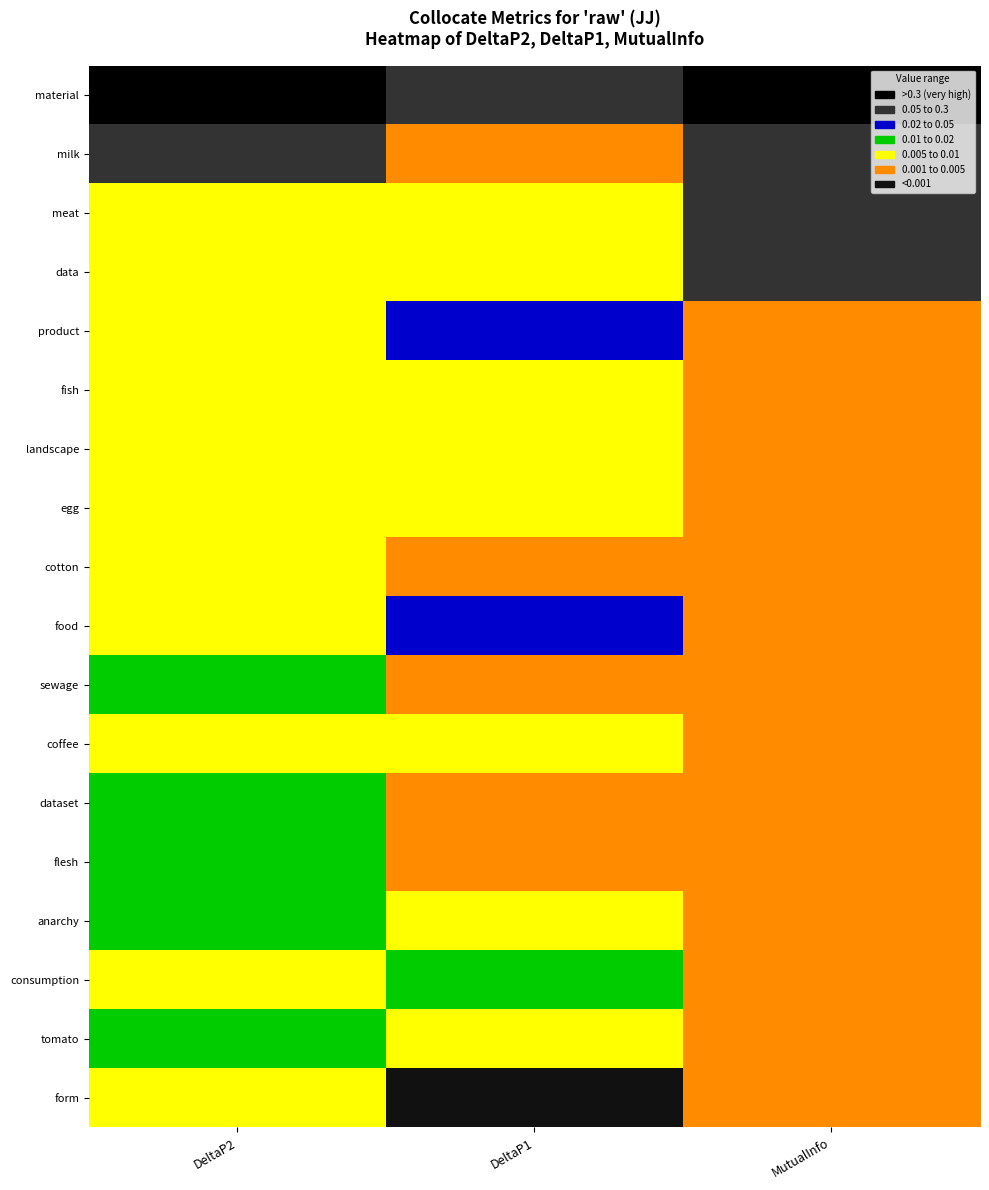

List the series in order of their peak value, highest first.

material, milk, meat, data, product, fish, landscape, egg, cotton, food, sewage, coffee, dataset, flesh, anarchy, consumption, tomato, form